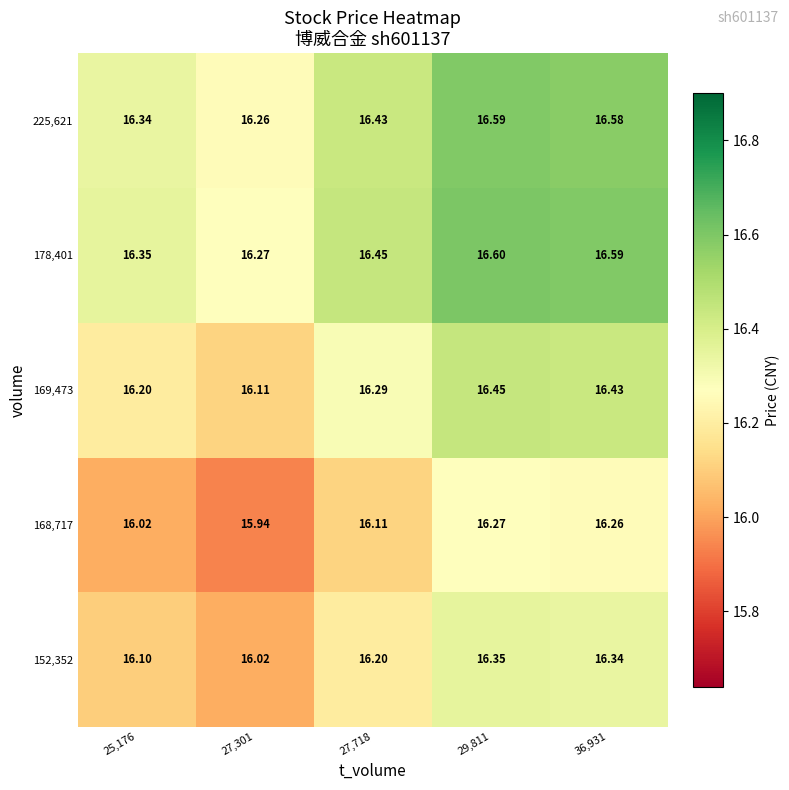

How many series are shown in this chart?

5